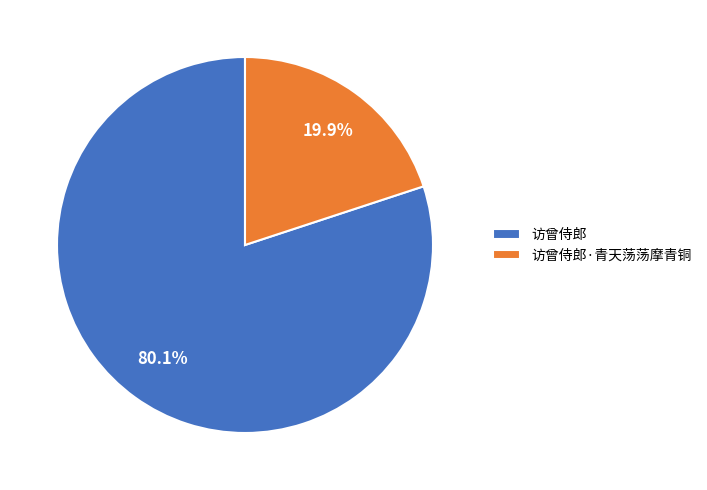

What is the total percentage of 访曾侍郎·青天荡荡摩青铜 and 访曾侍郎?

100.0%